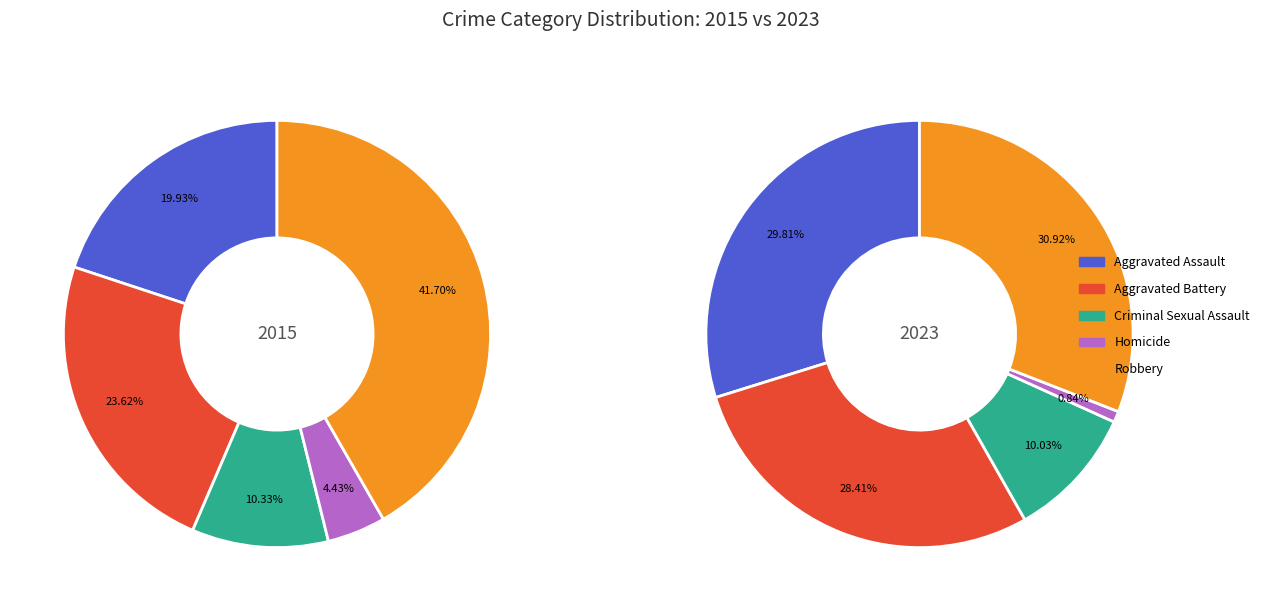

Is the sum of Aggravated Battery and Robbery greater than half?

Yes